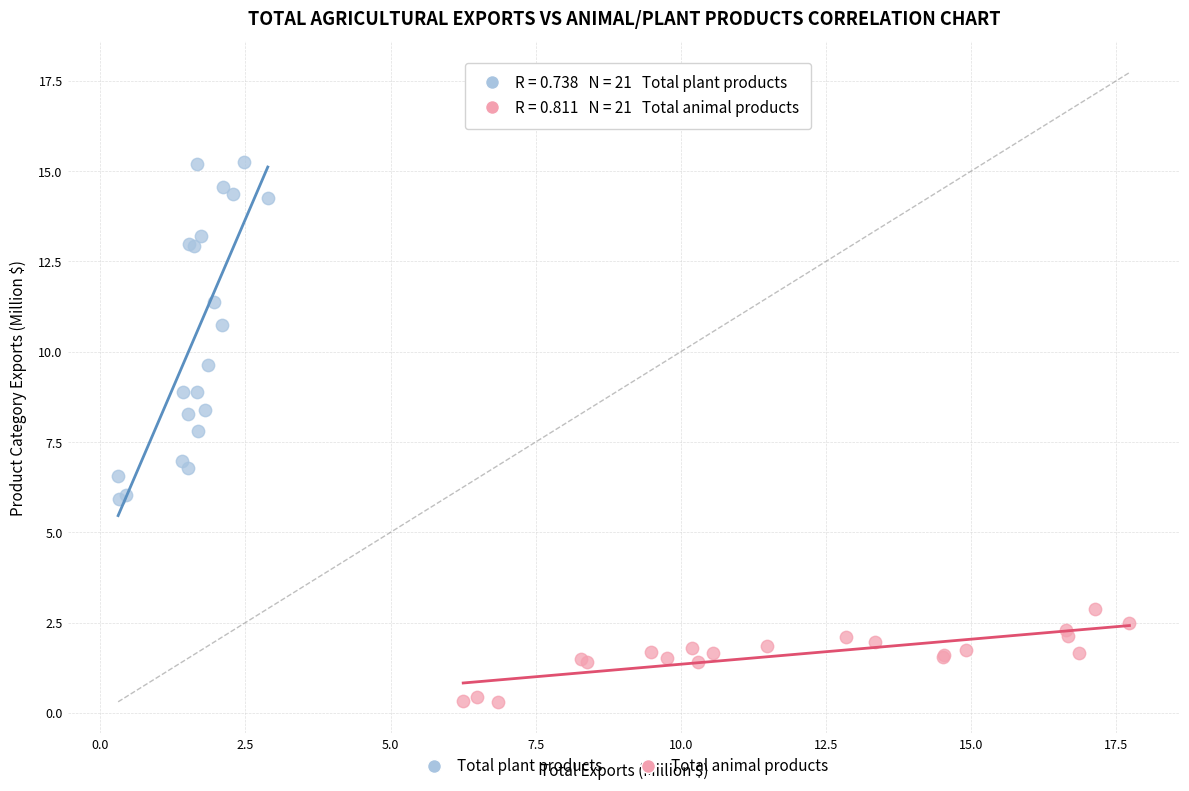

Which series has the widest spread of Y values?

Total plant products